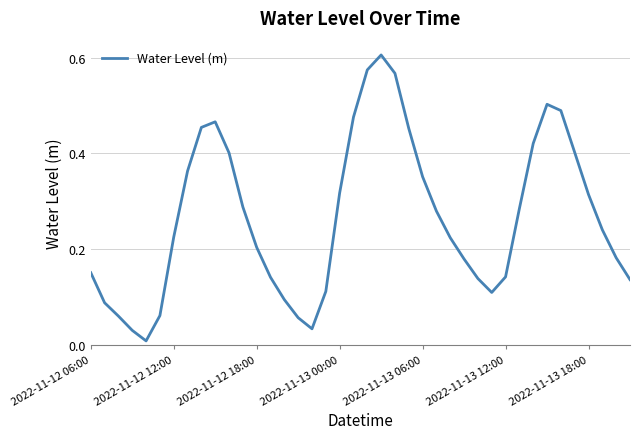

Is it true that the value at 2022-11-13 06:00 is 0.5?

False